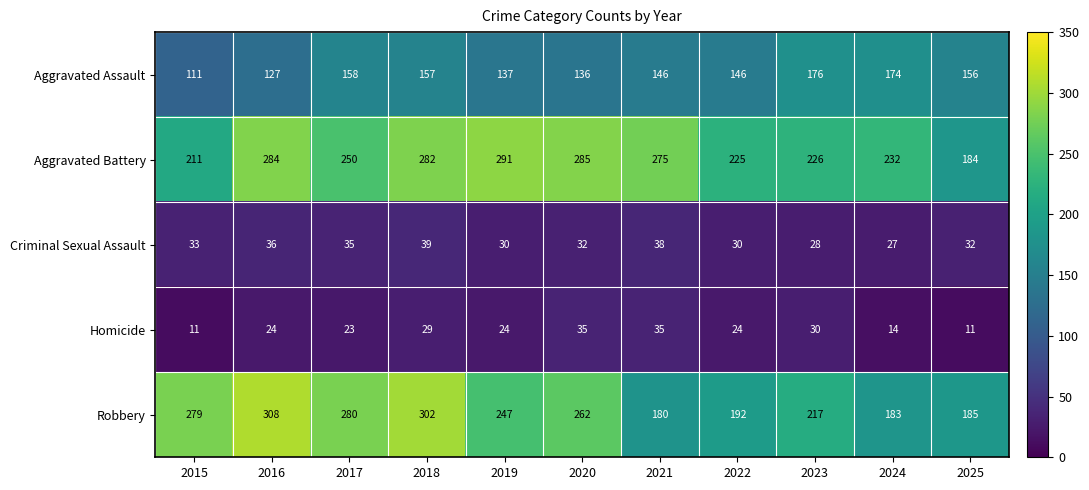

What is the maximum value for Aggravated Battery?

291